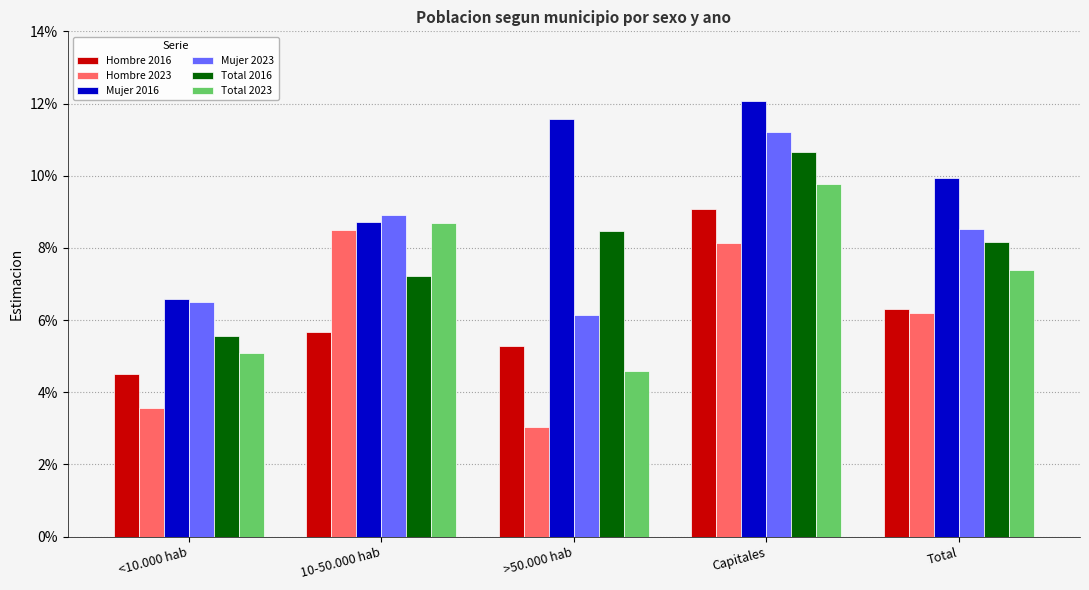

Reading left to right, transcribe all the data shown in this chart.

Hombre 2016: <10.000 hab=0.0	10-50.000 hab=0.1	>50.000 hab=0.1	Capitales=0.1	Total=0.1
Hombre 2023: <10.000 hab=0.0	10-50.000 hab=0.1	>50.000 hab=0.0	Capitales=0.1	Total=0.1
Mujer 2016: <10.000 hab=0.1	10-50.000 hab=0.1	>50.000 hab=0.1	Capitales=0.1	Total=0.1
Mujer 2023: <10.000 hab=0.1	10-50.000 hab=0.1	>50.000 hab=0.1	Capitales=0.1	Total=0.1
Total 2016: <10.000 hab=0.1	10-50.000 hab=0.1	>50.000 hab=0.1	Capitales=0.1	Total=0.1
Total 2023: <10.000 hab=0.1	10-50.000 hab=0.1	>50.000 hab=0.0	Capitales=0.1	Total=0.1